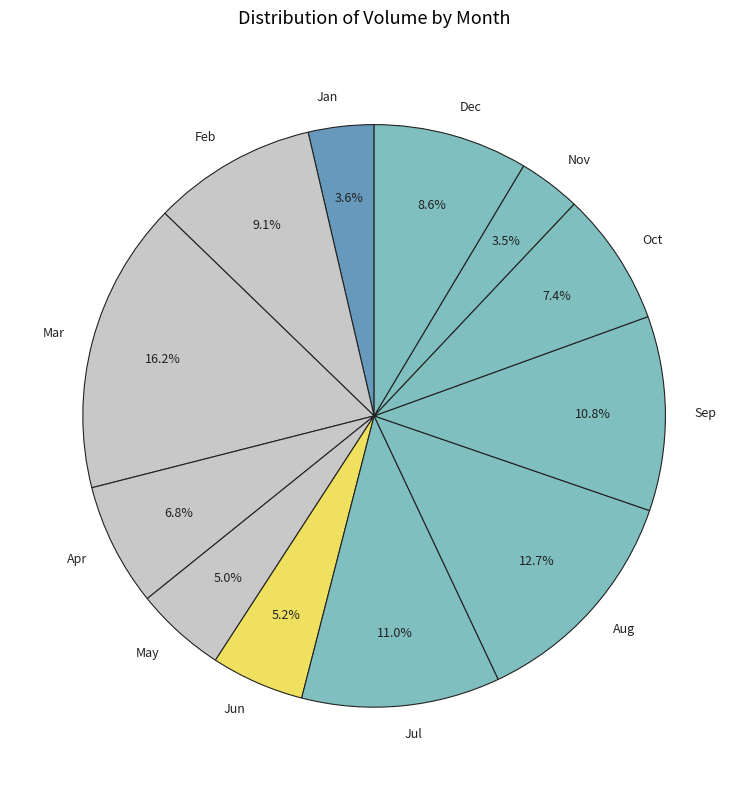

Does Feb represent more than half of the total?

No